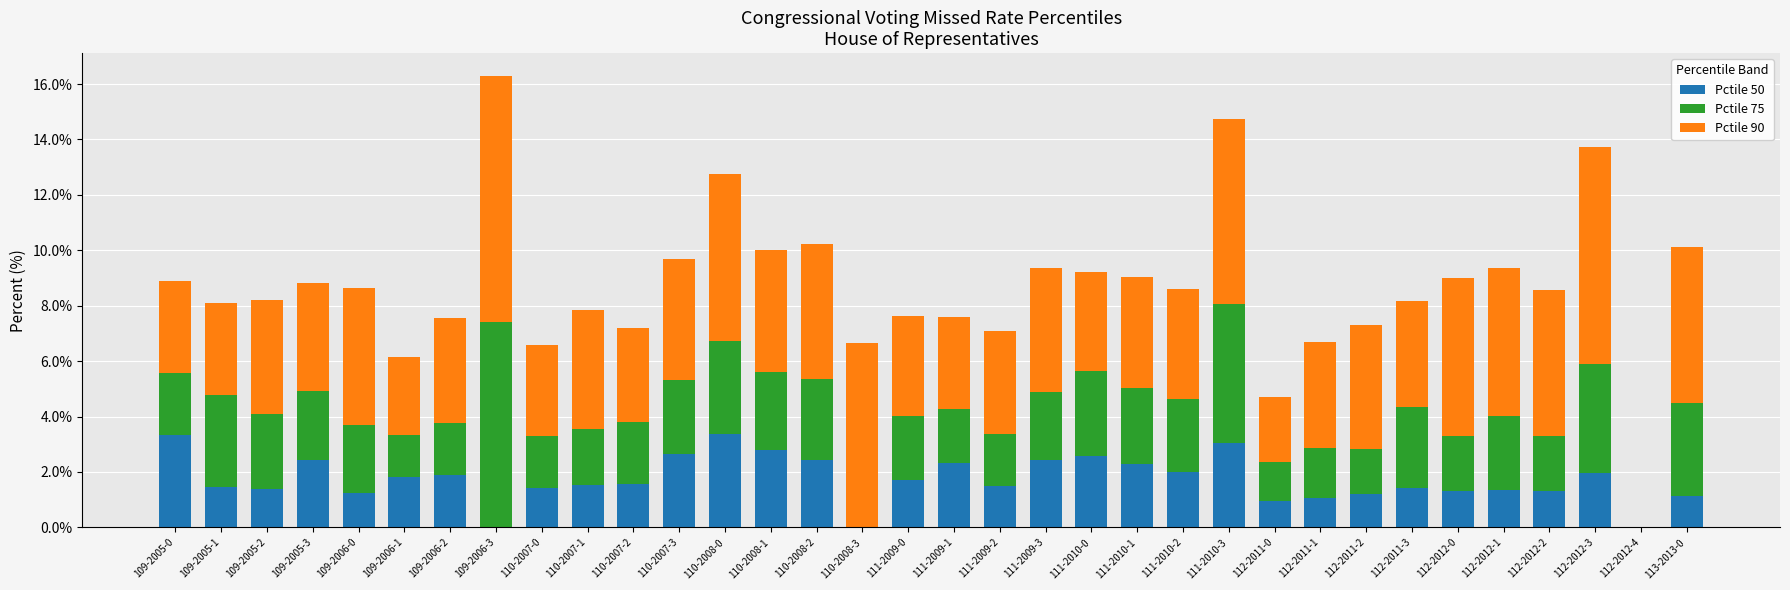

True or false: Pctile 50 has a value of 1.2 at 109-2006-0.

True